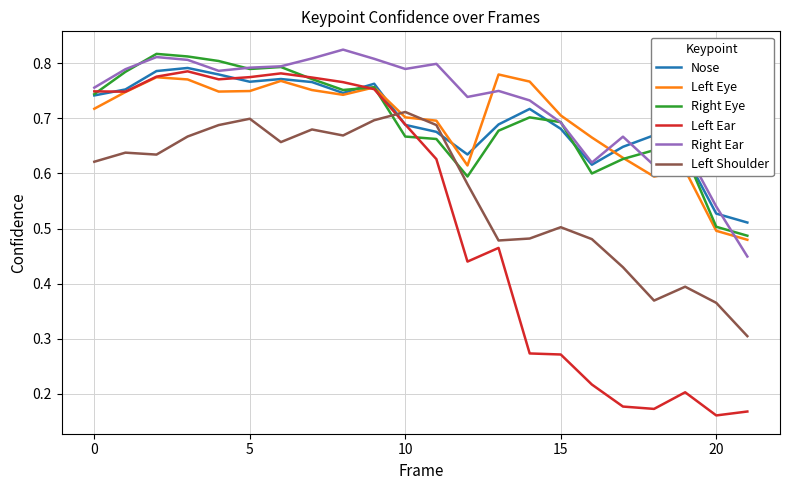

How many times do Left Shoulder and Left Eye cross each other?

2